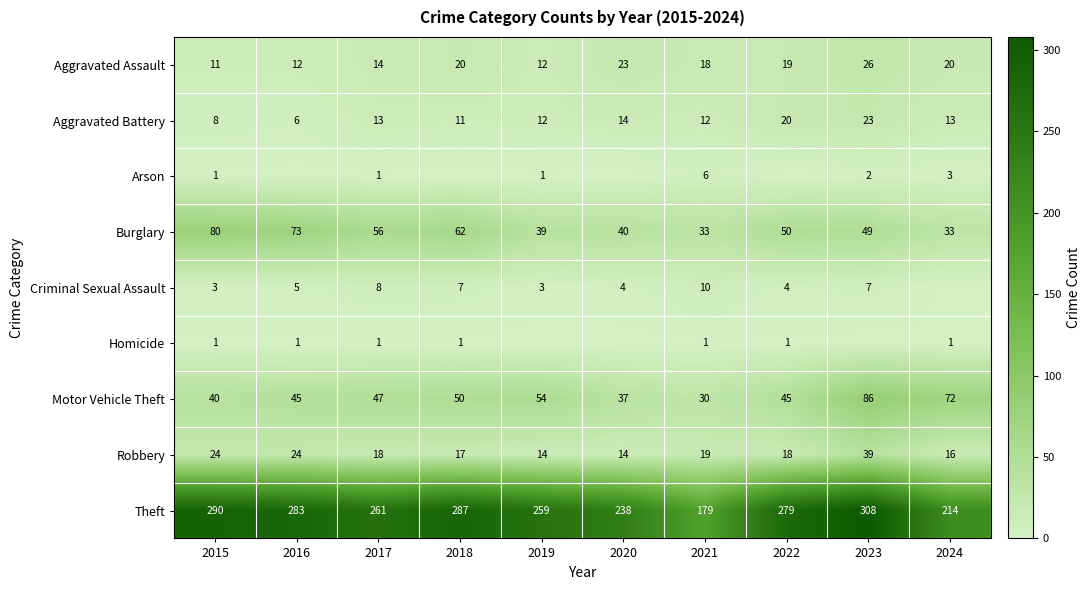

What is the difference between the maximum and second lowest values in the Aggravated Battery series?

15